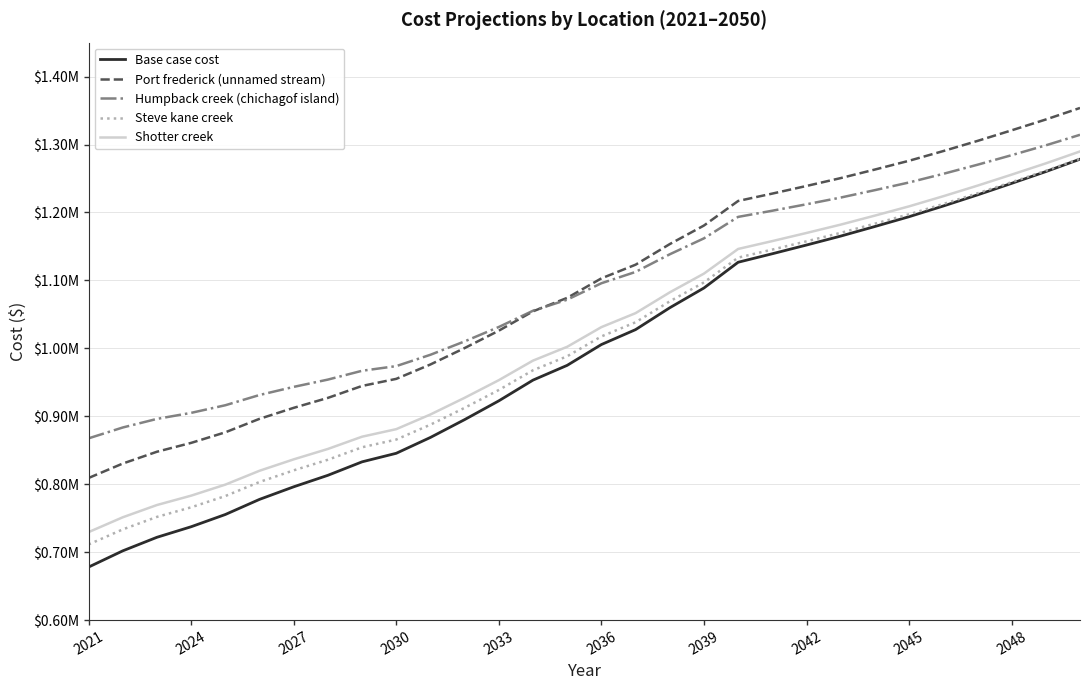

What are all the series names shown in the legend?

Base case cost, Port frederick (unnamed stream), Humpback creek (chichagof island), Steve kane creek, Shotter creek